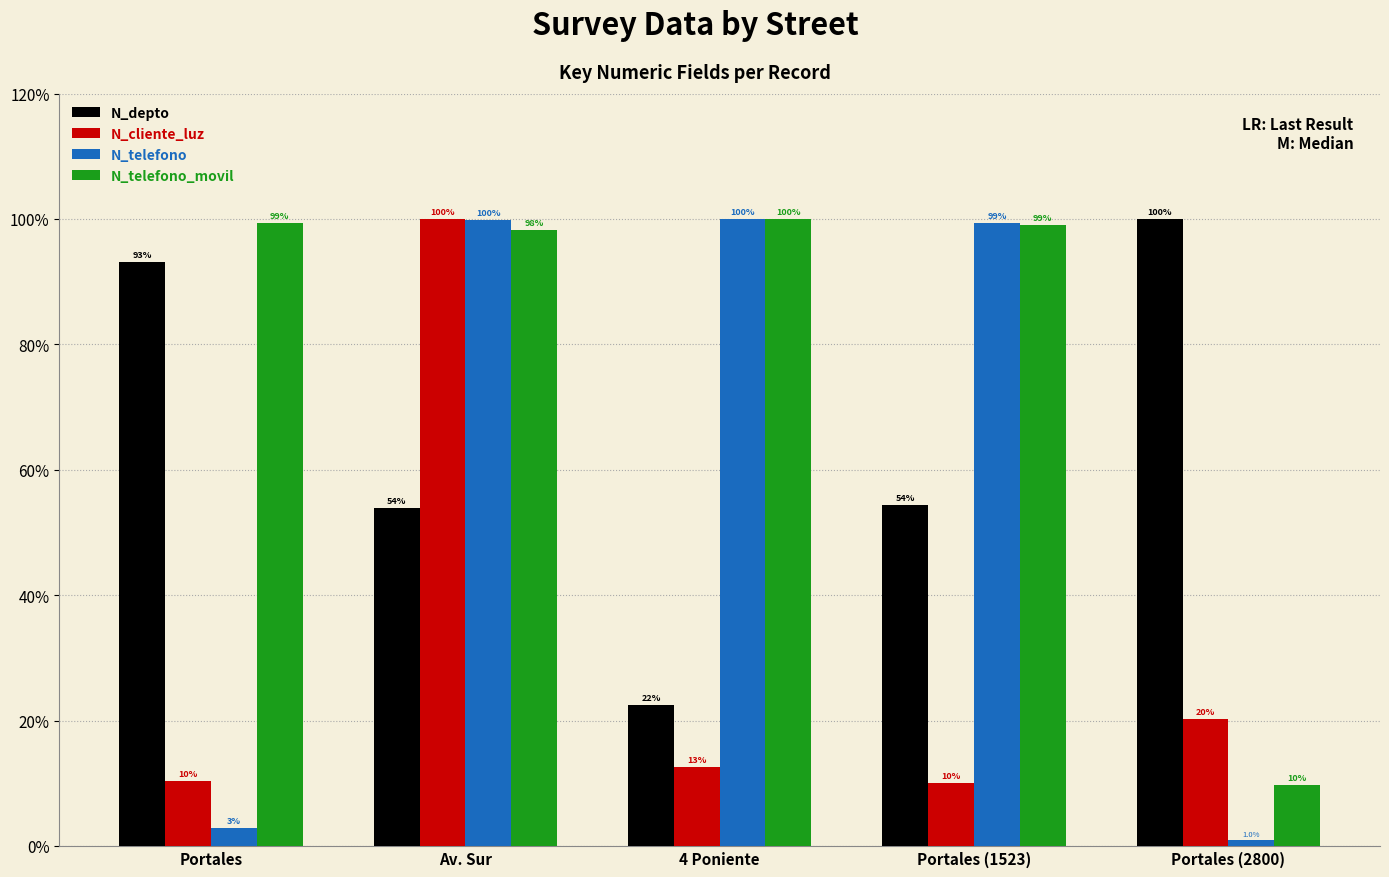

What are all the series names shown in the legend?

N_depto, N_cliente_luz, N_telefono, N_telefono_movil